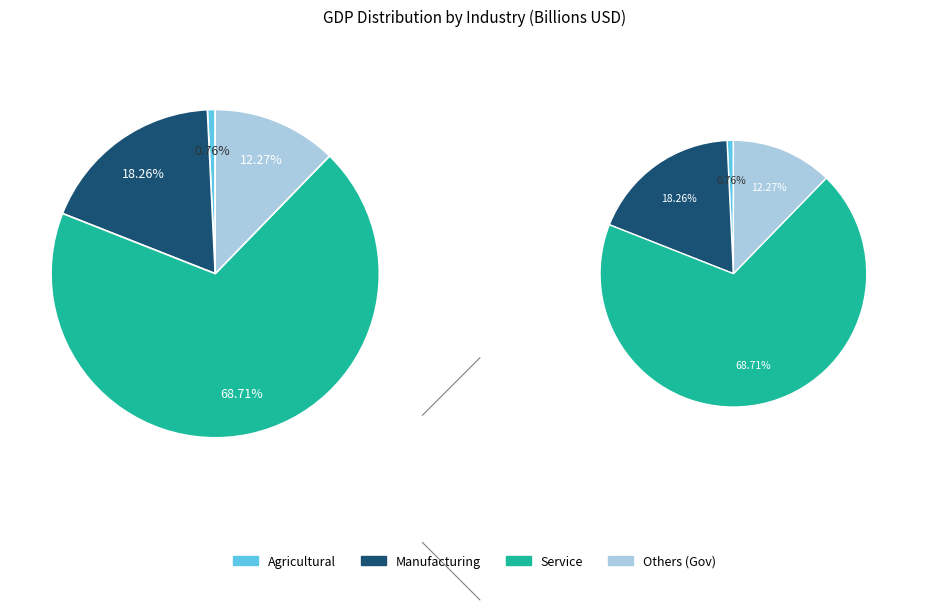

How many segments does this pie chart have?

4